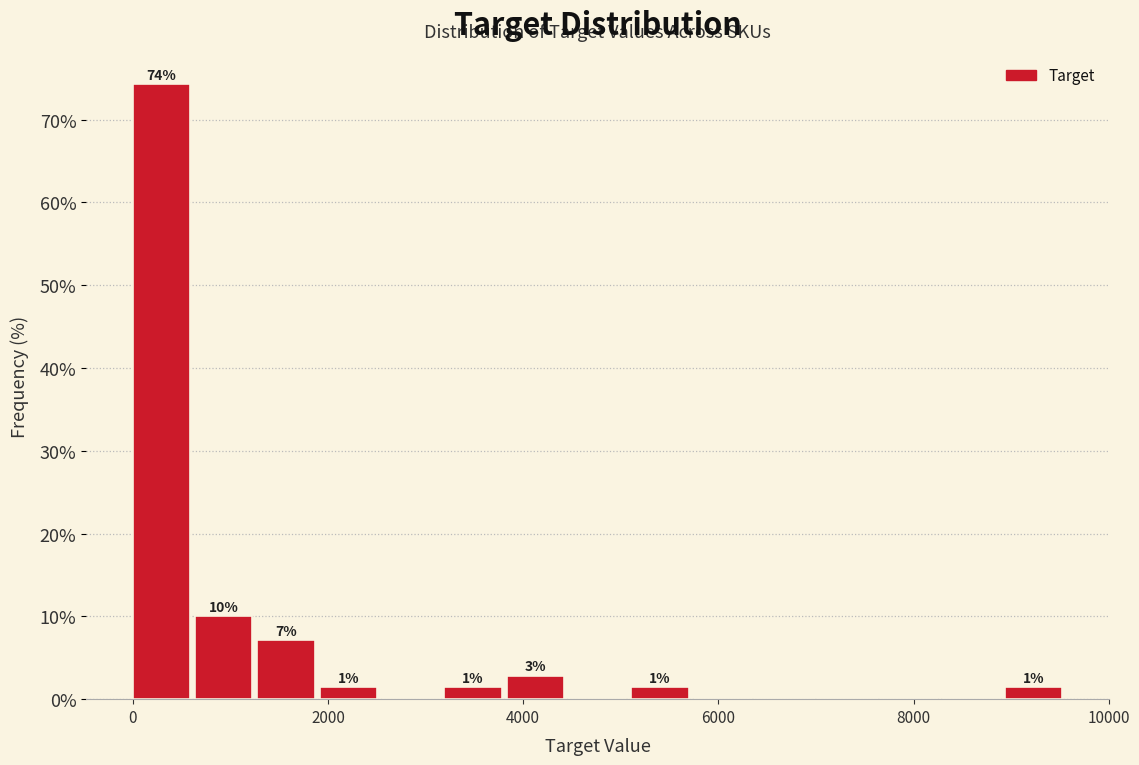

Around what value on the x-axis is the tallest bar? Give the approximate position of its centre, as read against the axis.

200